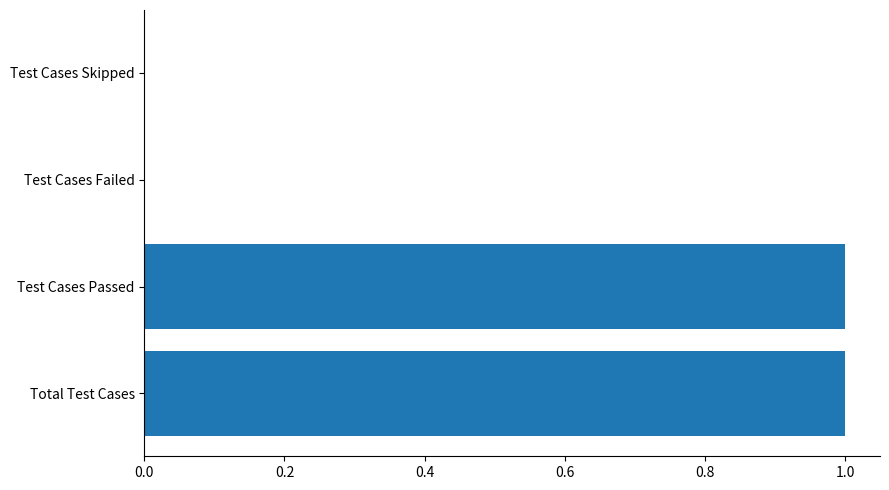

Reading bottom to top, what are all the values shown in this chart?

Total Test Cases=1	Test Cases Passed=1	Test Cases Failed=0	Test Cases Skipped=0